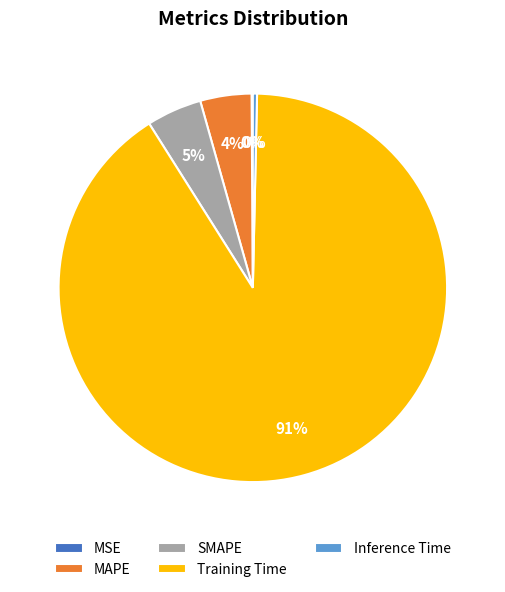

To the nearest percent, what percentage of the pie is Training Time?

91%